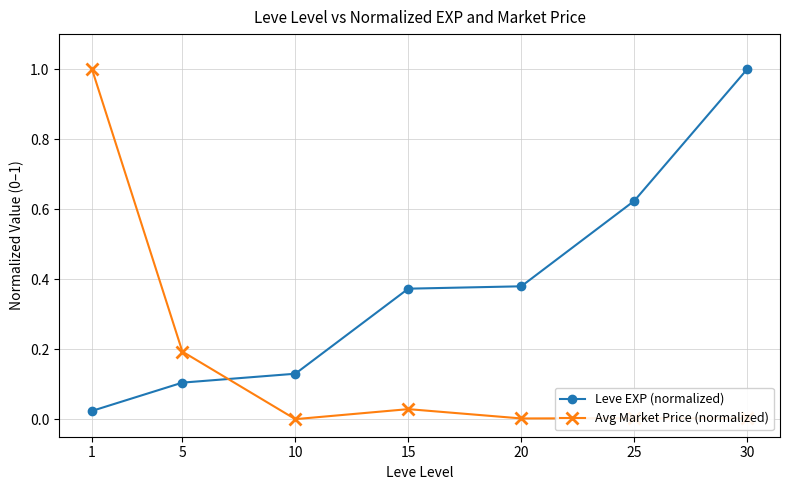

Is the value of Leve EXP (normalized) at 5 greater than the value of Avg Market Price (normalized) at 15?

Yes